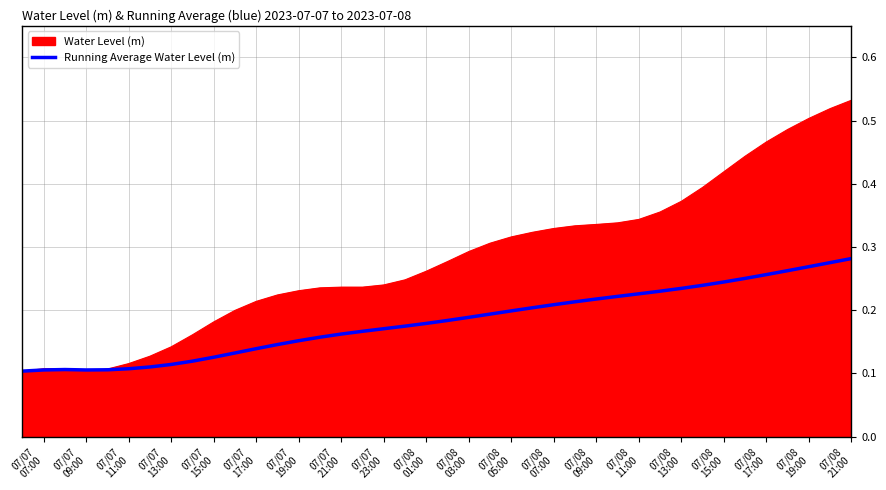

Which series has the largest total across all categories?

Water Level (m)